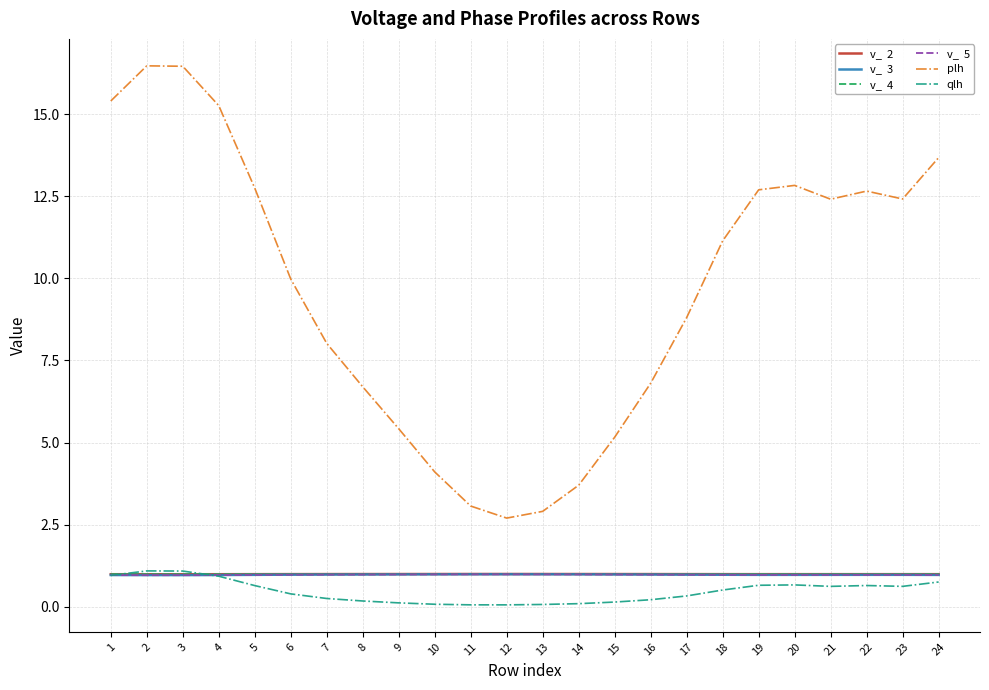

What is the maximum value shown in the chart?

16.5